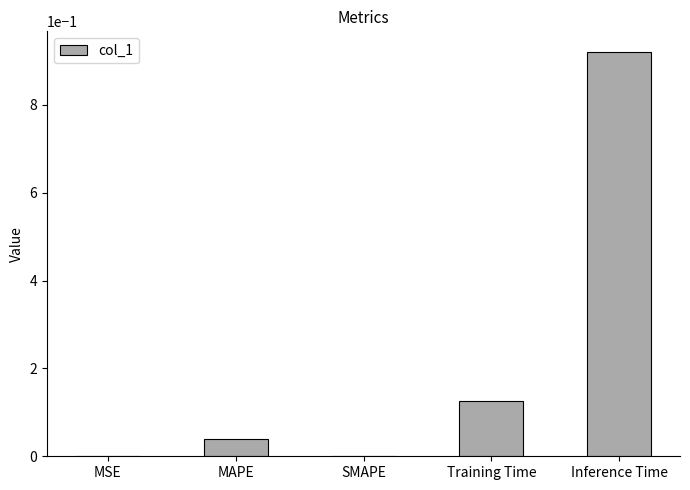

The value at Inference Time is 1.3. True or false?

False